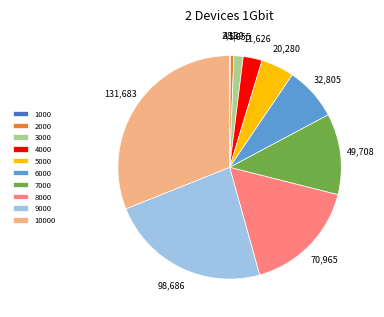

Is 3000 the majority of the pie?

No